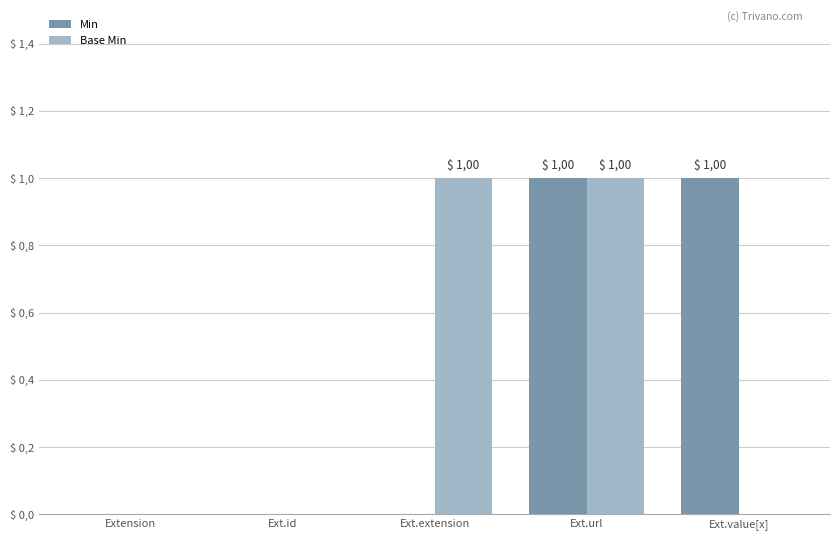

What is the highest value of the Min series?

1